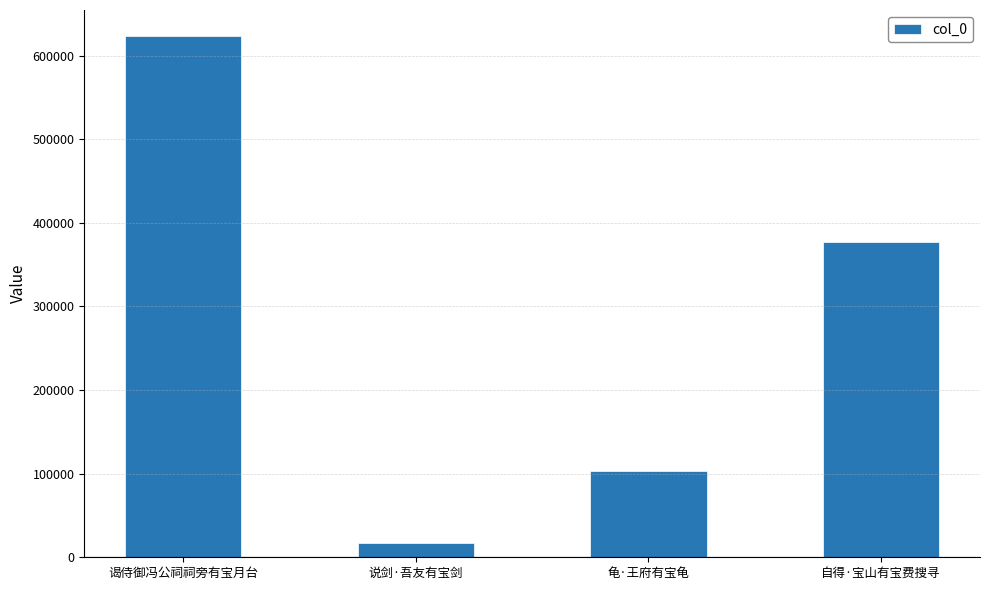

Where is the data nearest to the value 320084?

自得·宝山有宝费搜寻